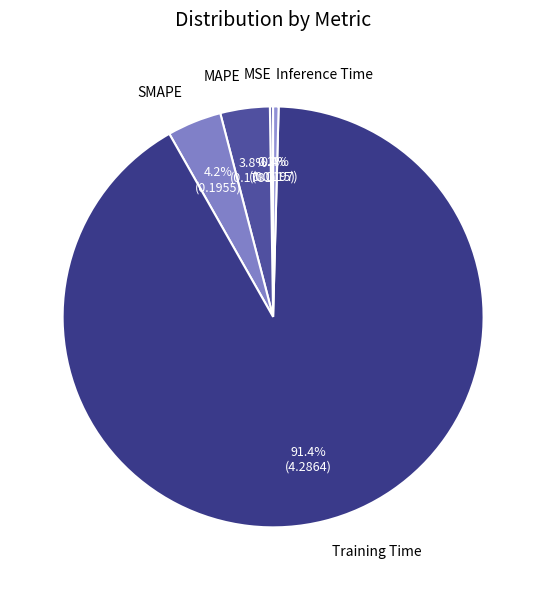

Which category has the biggest portion of the pie?

Training Time